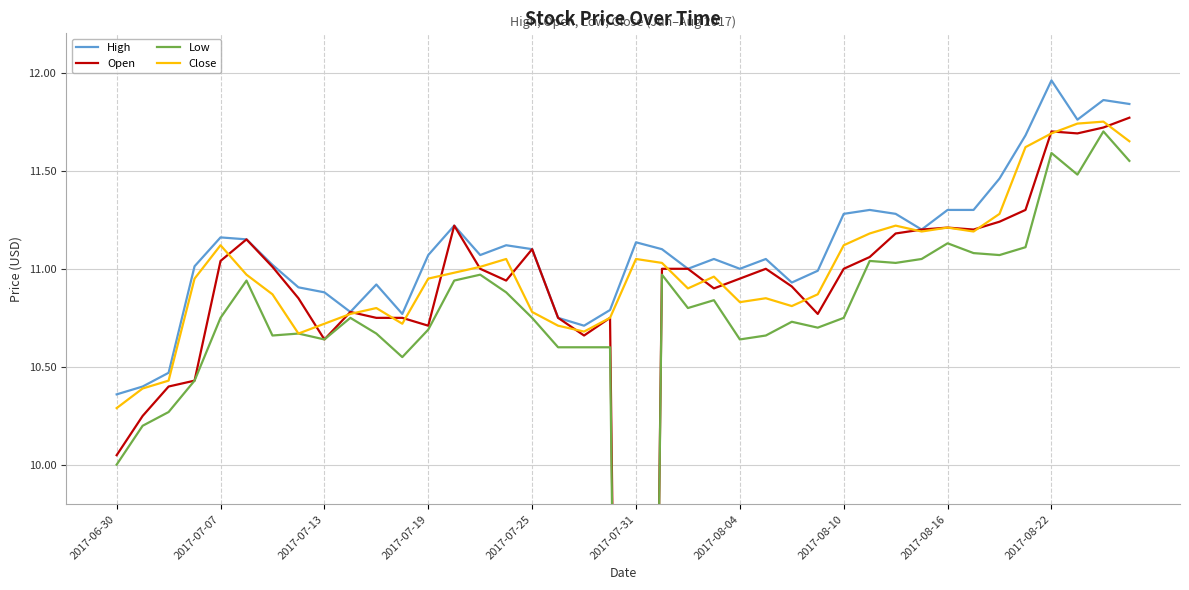

Which category has the lowest value in the Close series?

2017-06-30